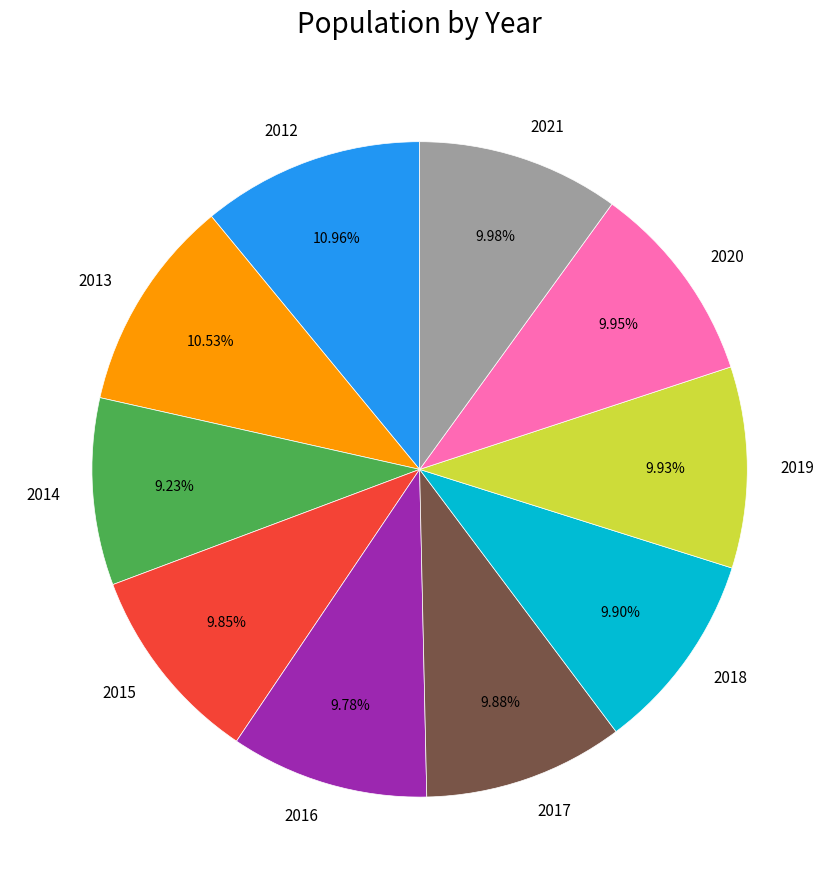

True or false: 2012 accounts for 11% of the total.

True